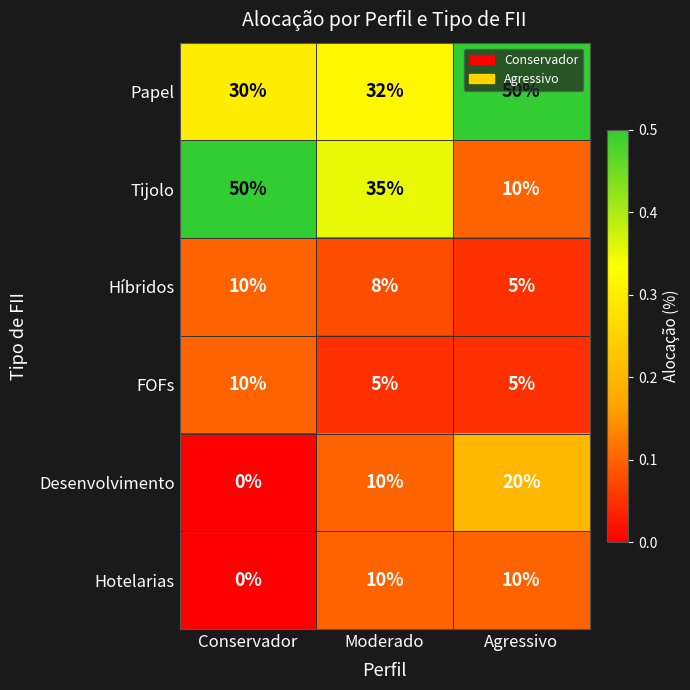

What is the spread (max minus min) of values at Agressivo?

45